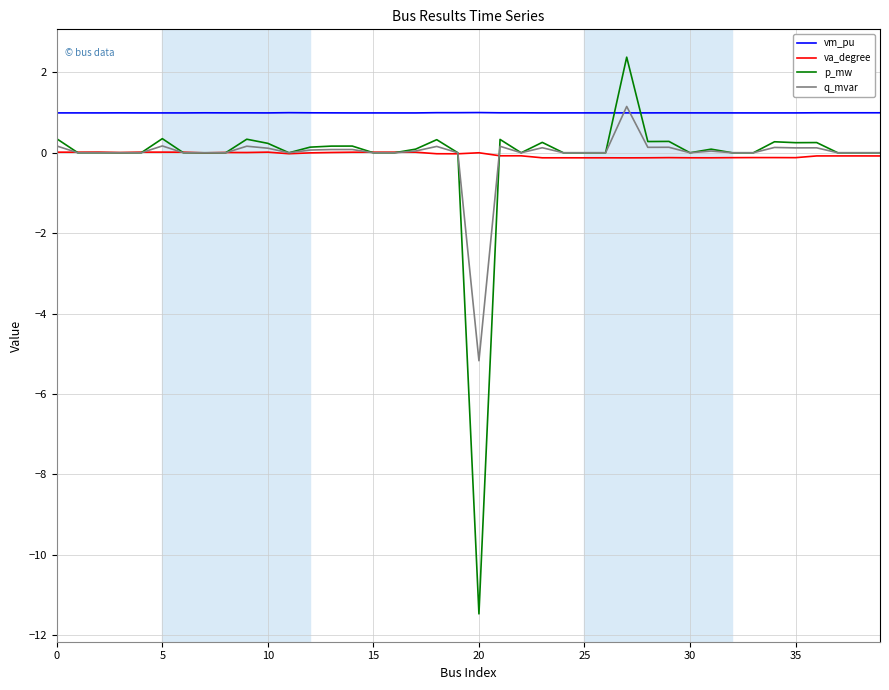

After their last crossing, which series has the higher values: q_mvar or vm_pu?

vm_pu